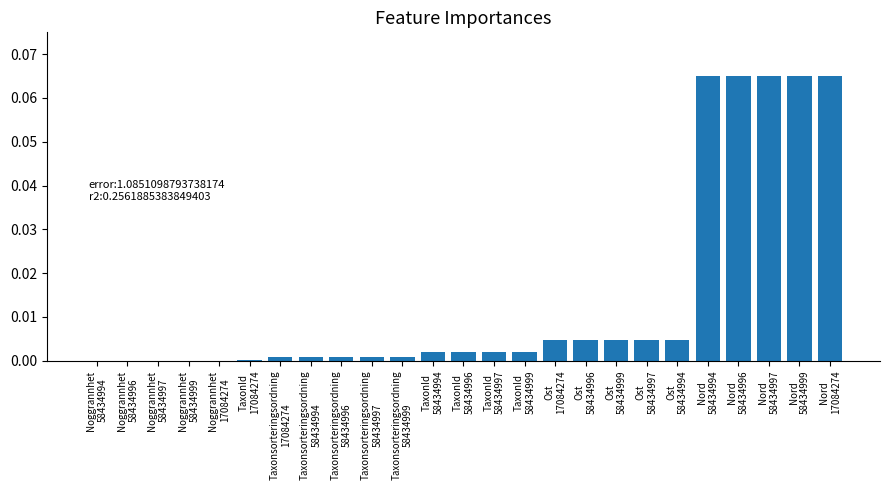

What is the sum of all values?

0.4